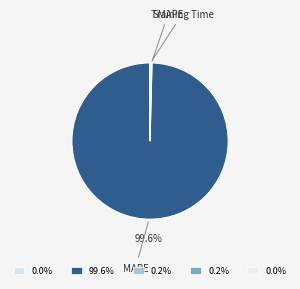

How many segments does this pie chart have?

5